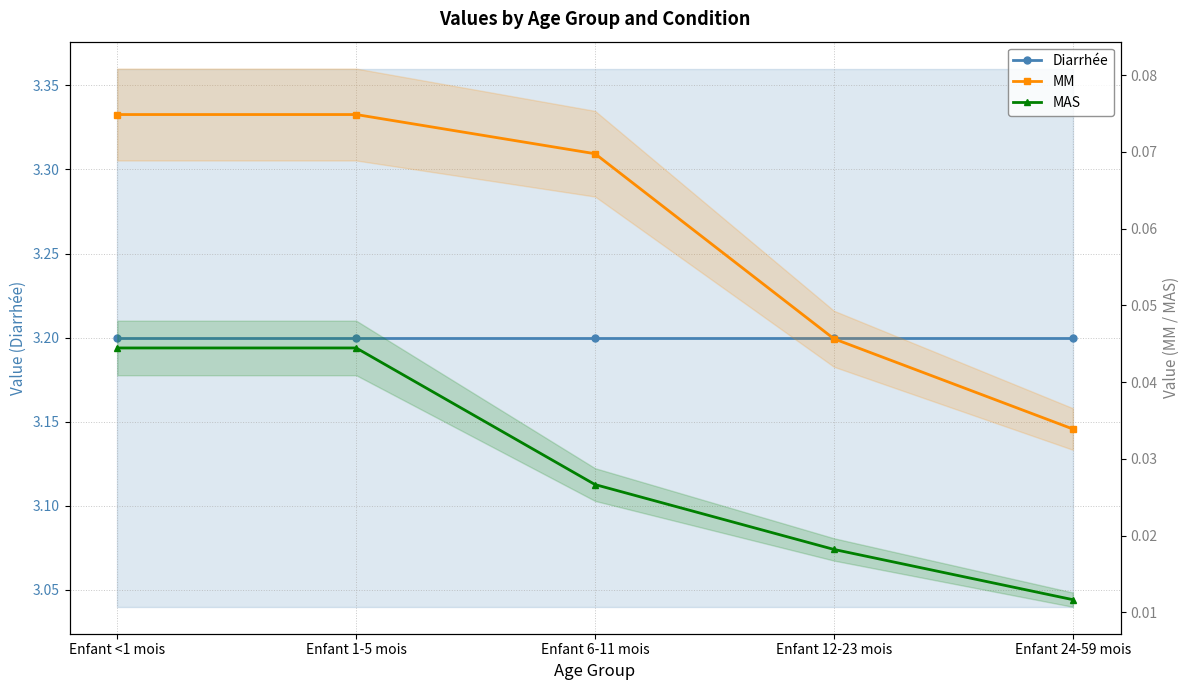

True or false: MM and MAS intersect in this chart.

False